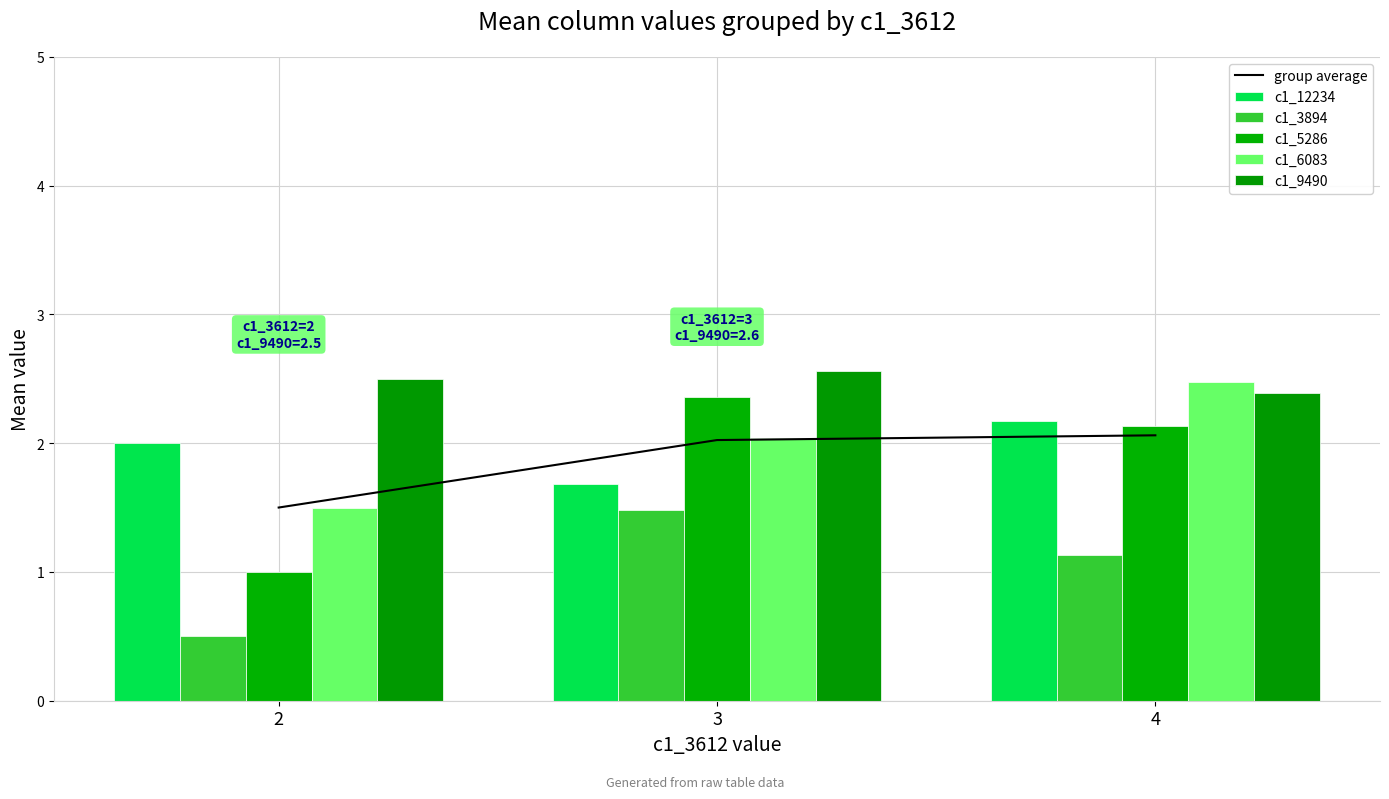

Which label corresponds to the largest value in the chart?

3